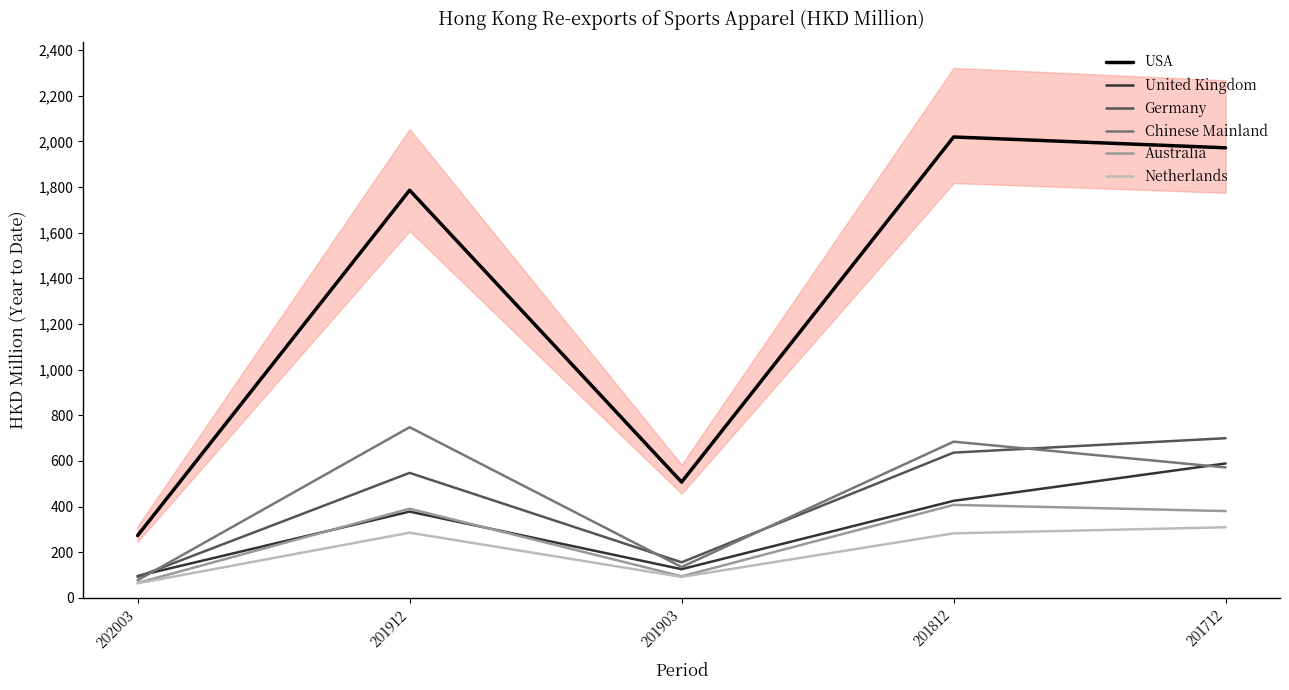

True or false: Netherlands and Chinese Mainland intersect in this chart.

False